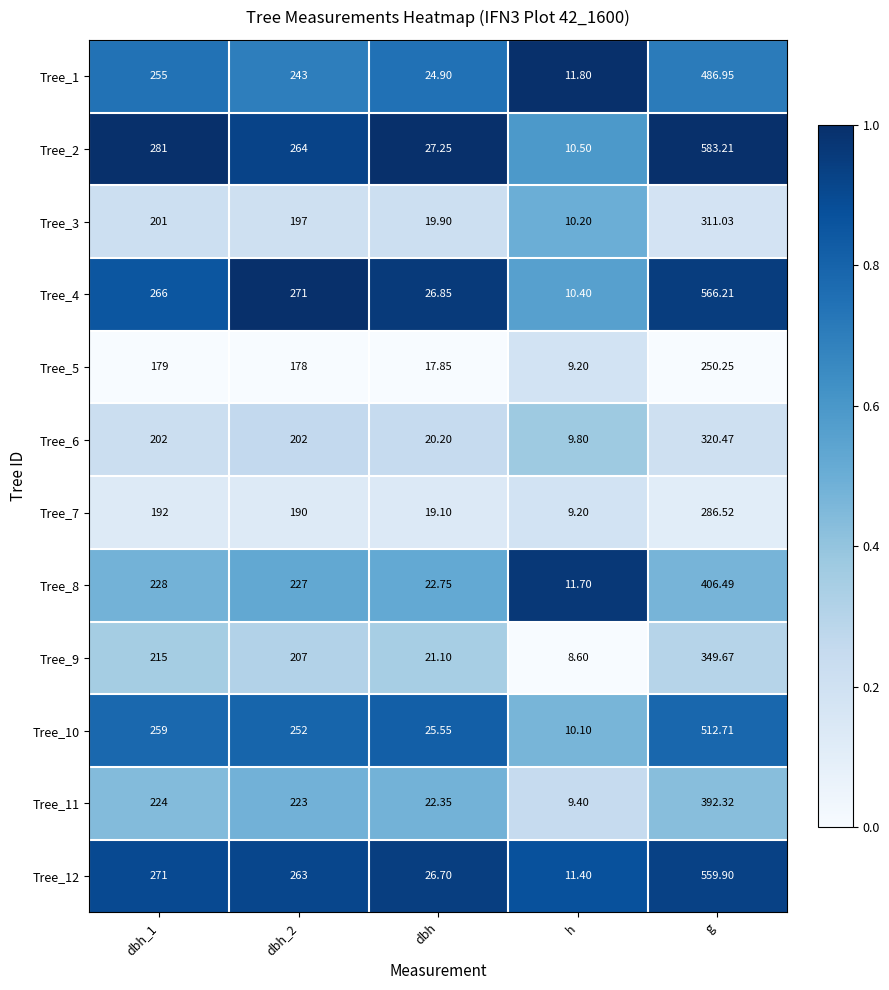

Which series has the largest total across all categories?

Tree_2